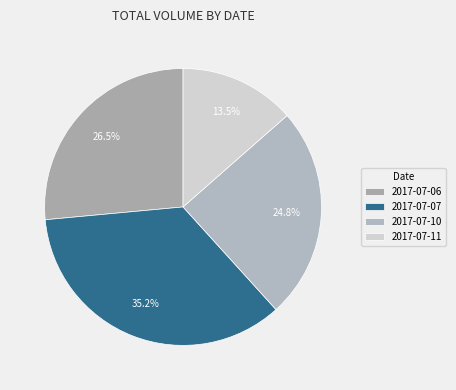

To the nearest percent, what percentage of the pie is 2017-07-06?

26%